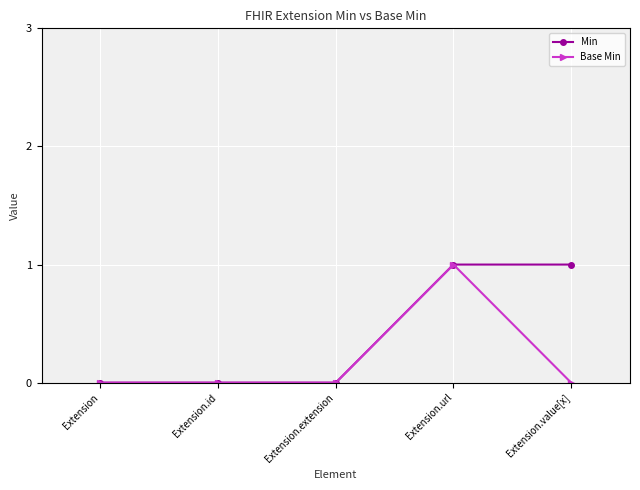

List the series in order of their overall mean, highest first.

Min, Base Min